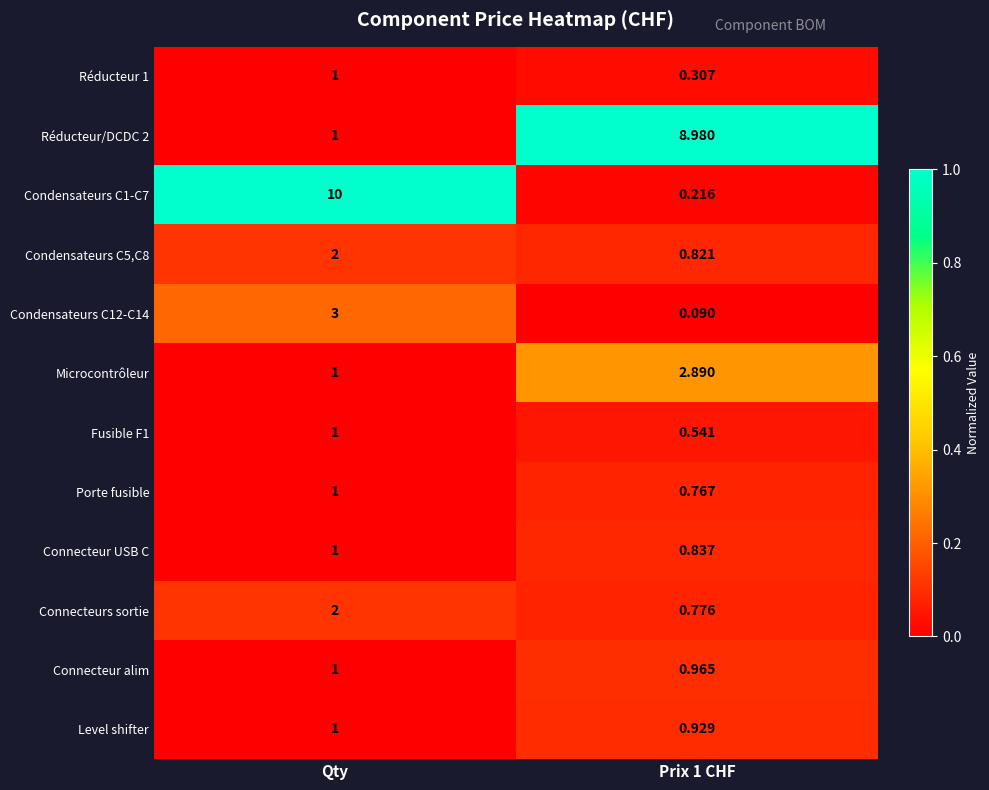

At Prix 1 CHF, list the series in order from smallest to largest.

Condensateurs C12-C14, Condensateurs C1-C7, Réducteur 1, Fusible F1, Porte fusible, Connecteurs sortie, Condensateurs C5,C8, Connecteur USB C, Level shifter, Connecteur alim, Microcontrôleur, Réducteur/DCDC 2